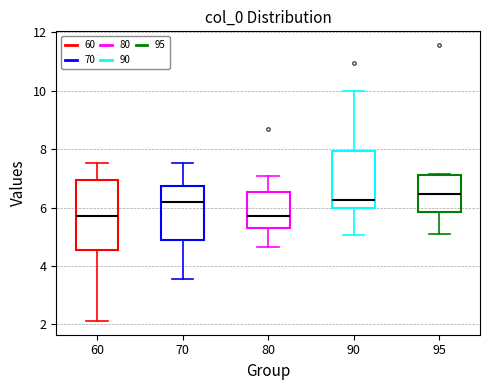

Which box's median line is the highest?

95